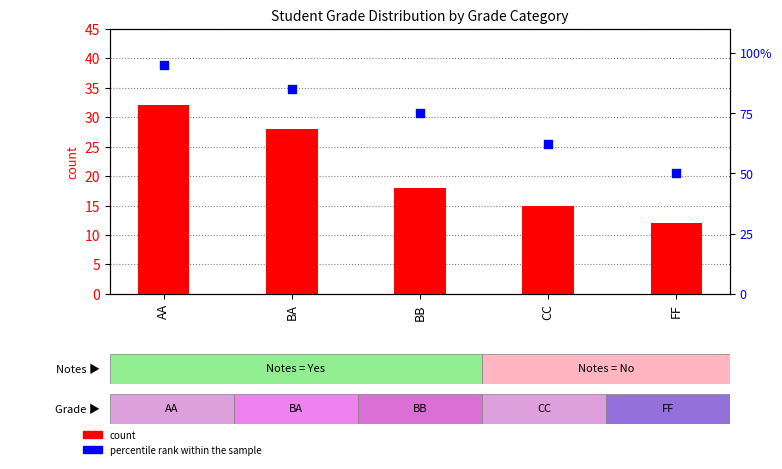

At which category is the sum across all series the highest?

AA